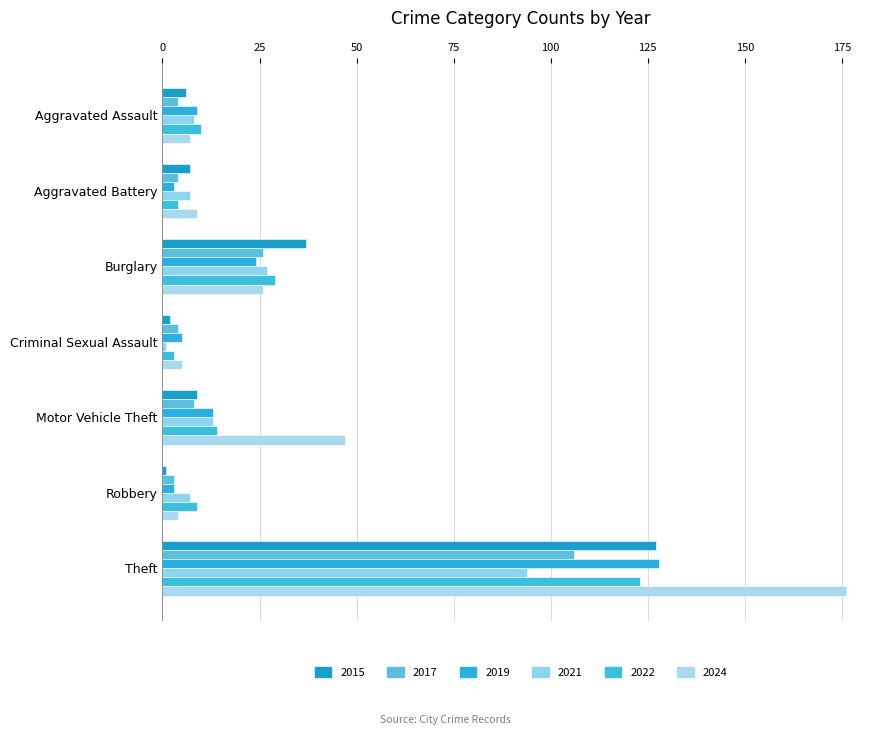

How many values in the 2019 series are below 9?

3